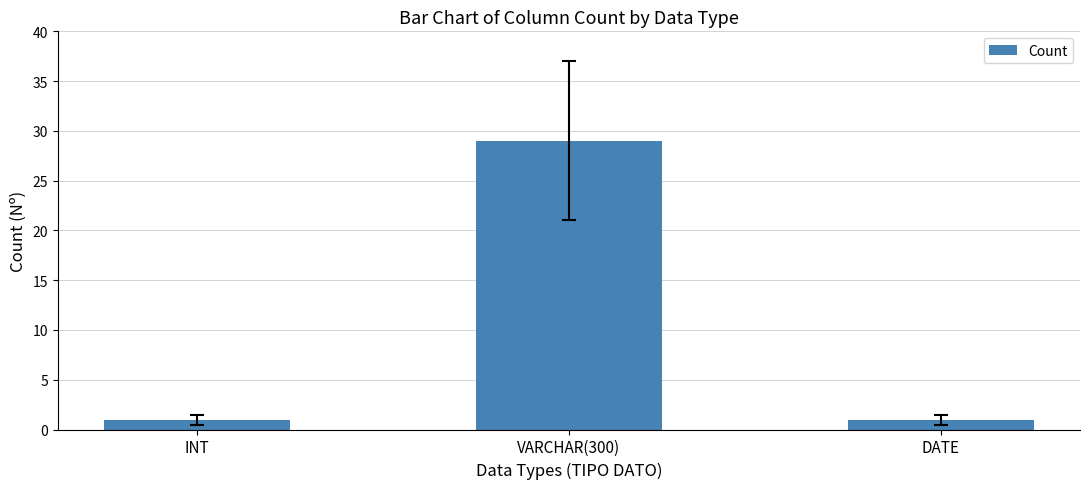

What is the average value?

10